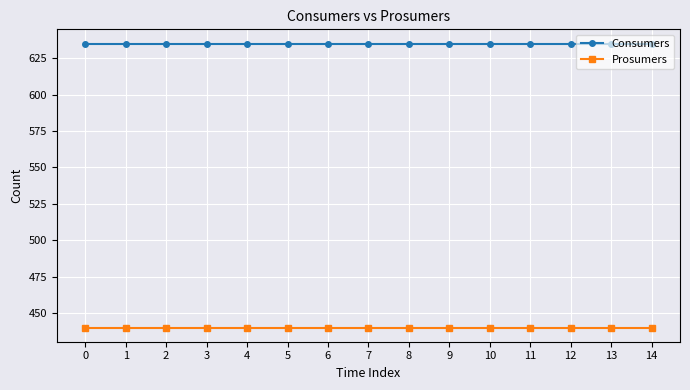

What is the difference between the highest and lowest values at 12?

195